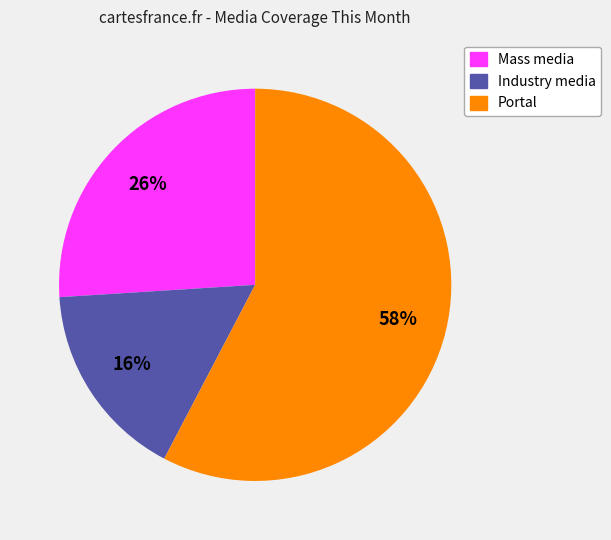

Between Portal and Mass media, which is larger?

Portal